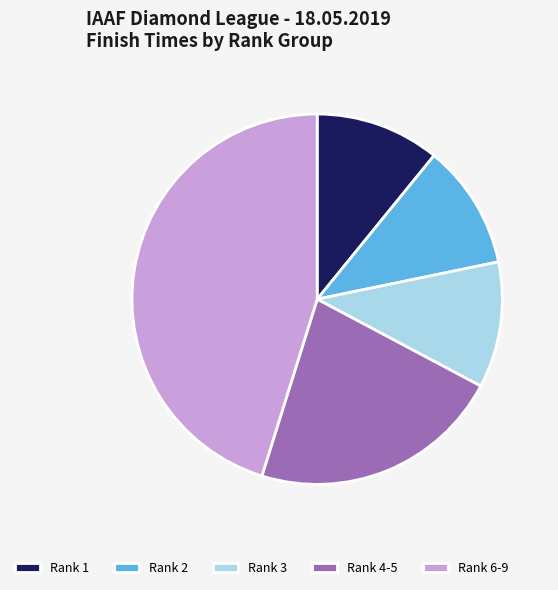

Does any single category account for the majority?

No